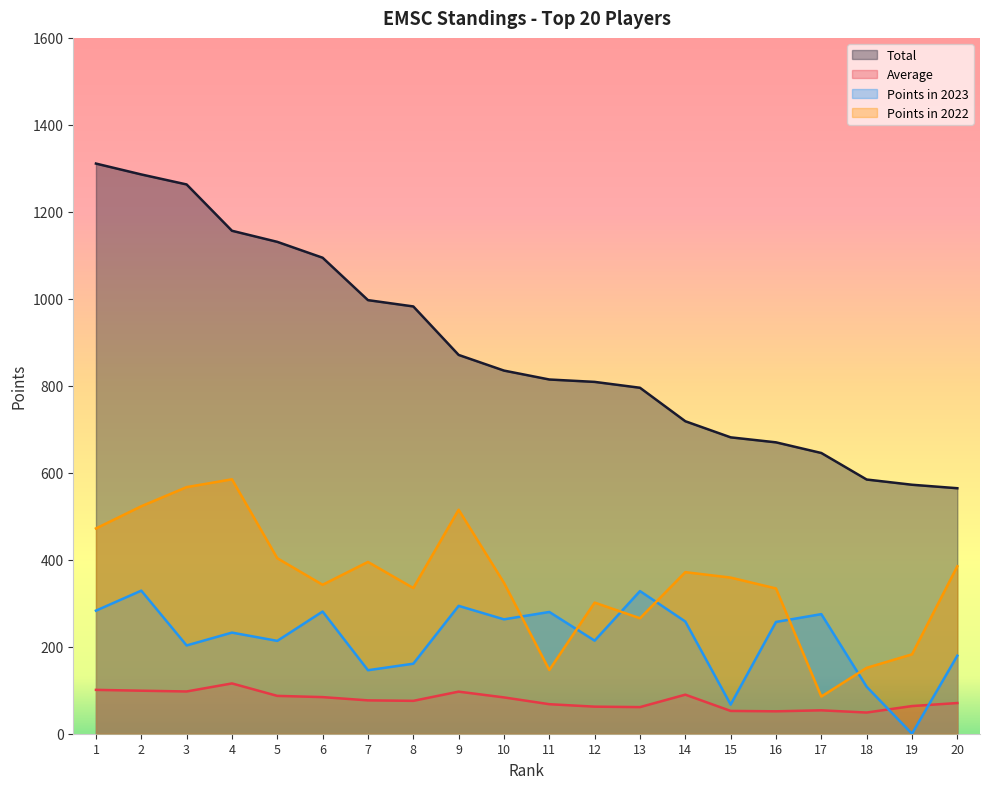

True or false: Points in 2023 and Total cross at least once.

False